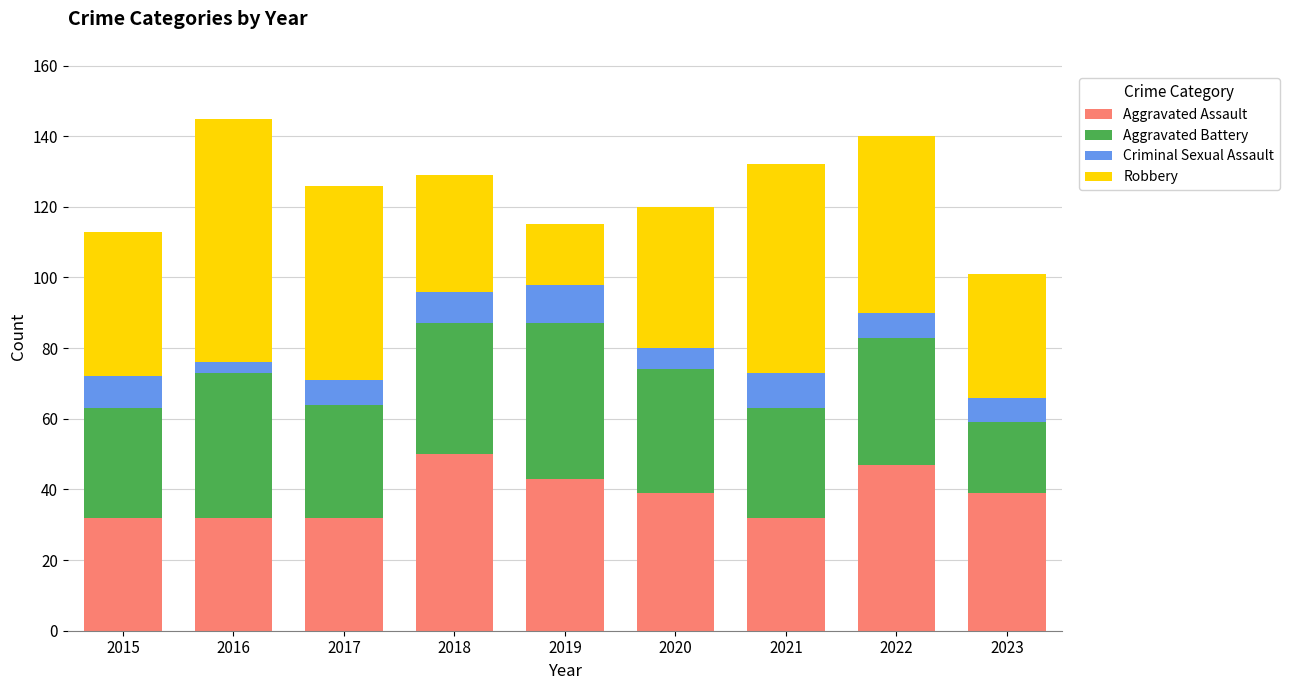

Does the chart contain any negative values?

No